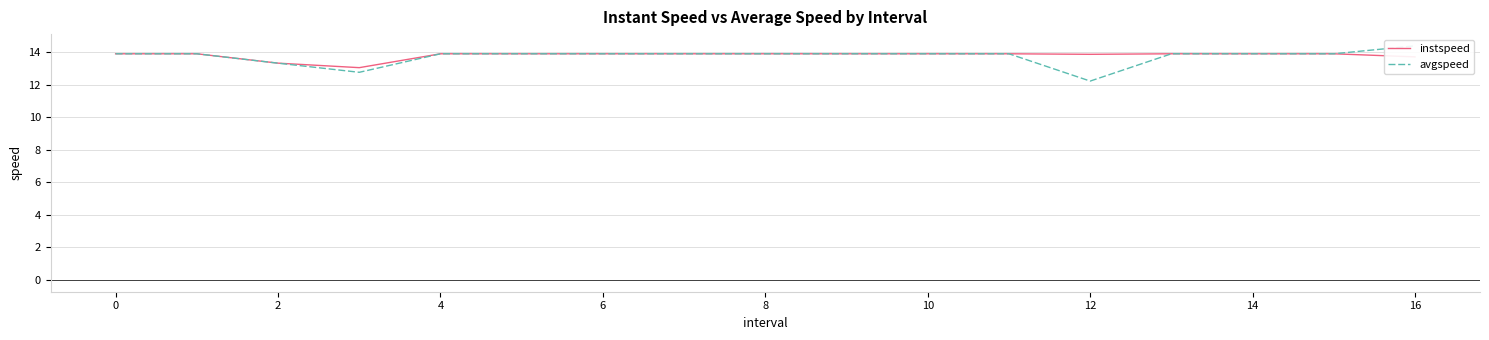

What is the difference between the second highest and second lowest values in the instspeed series?

0.6